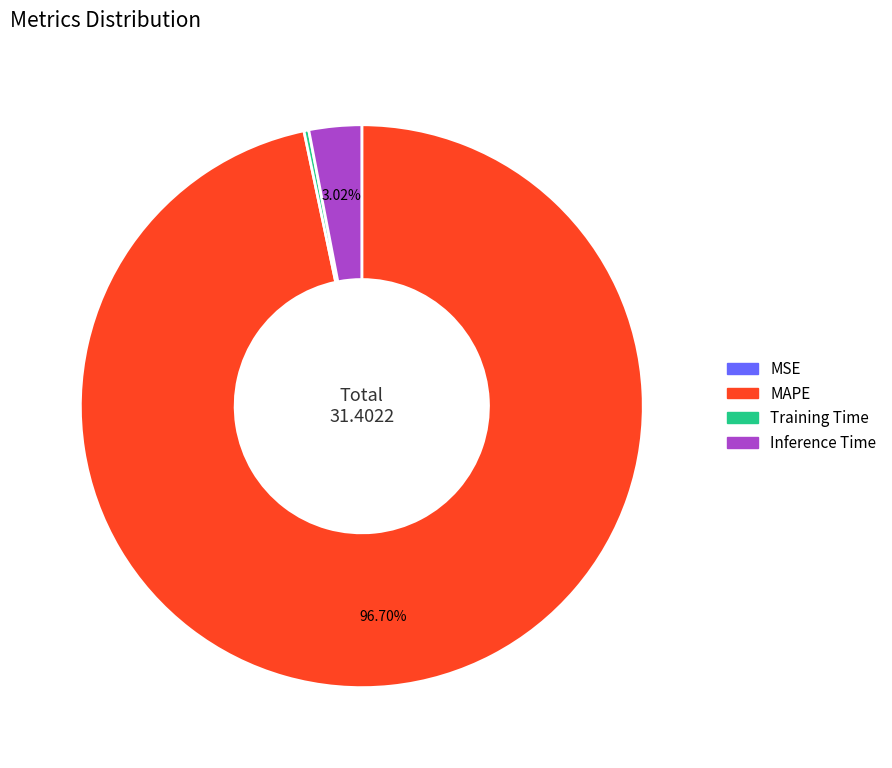

Is there any slice that represents more than half of the pie?

Yes